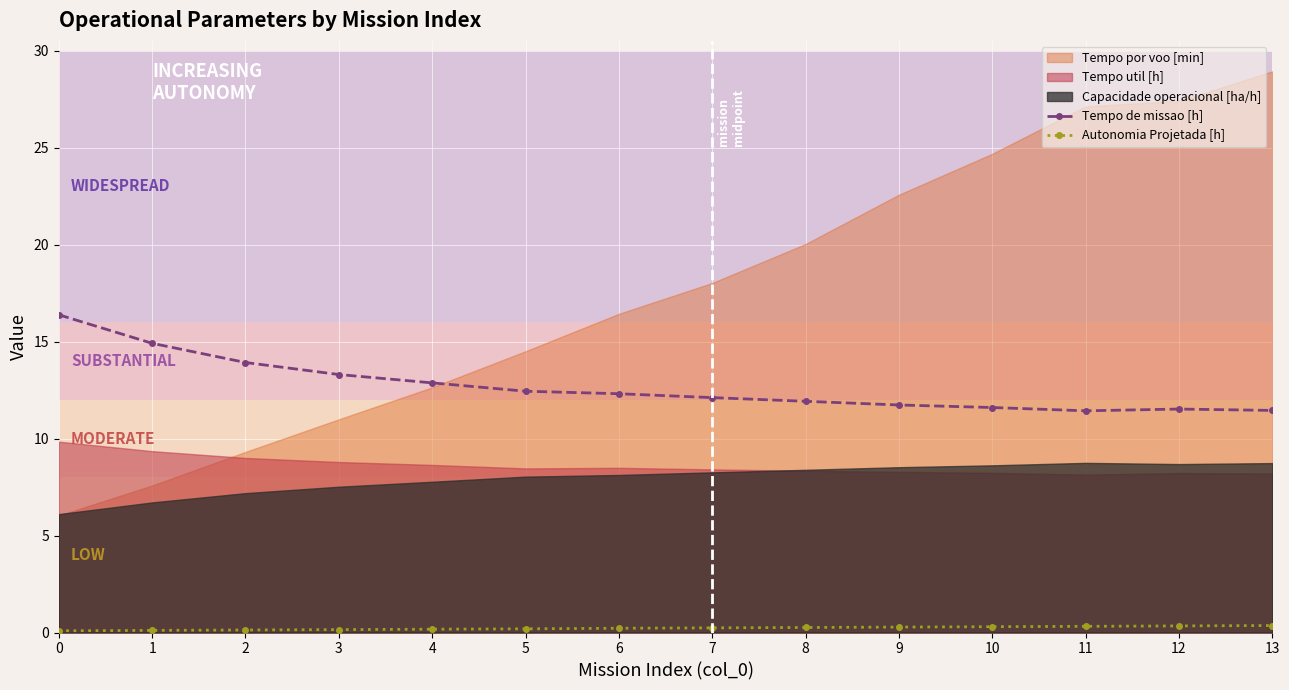

What is the highest value of the Tempo de missao [h] series?

16.4